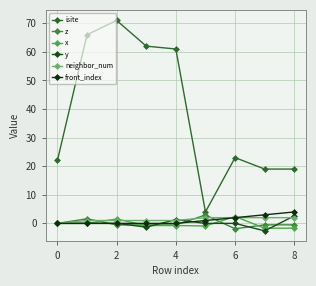

How many series are shown in this chart?

6